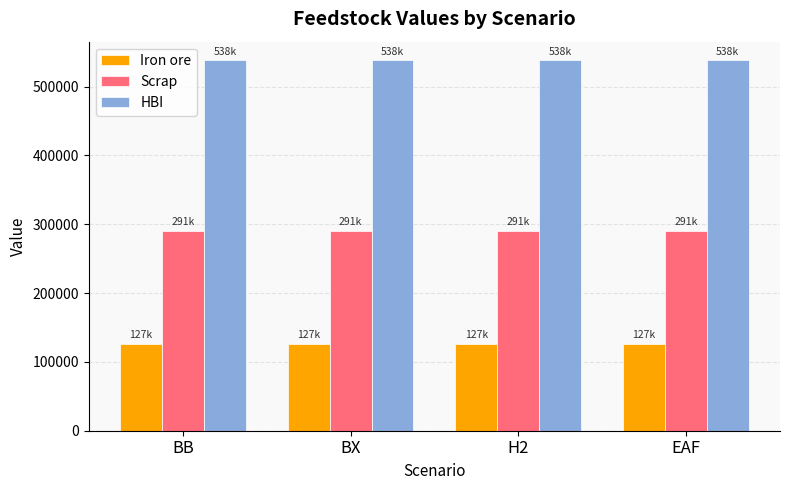

List the series in order of their overall mean, highest first.

HBI, Scrap, Iron ore